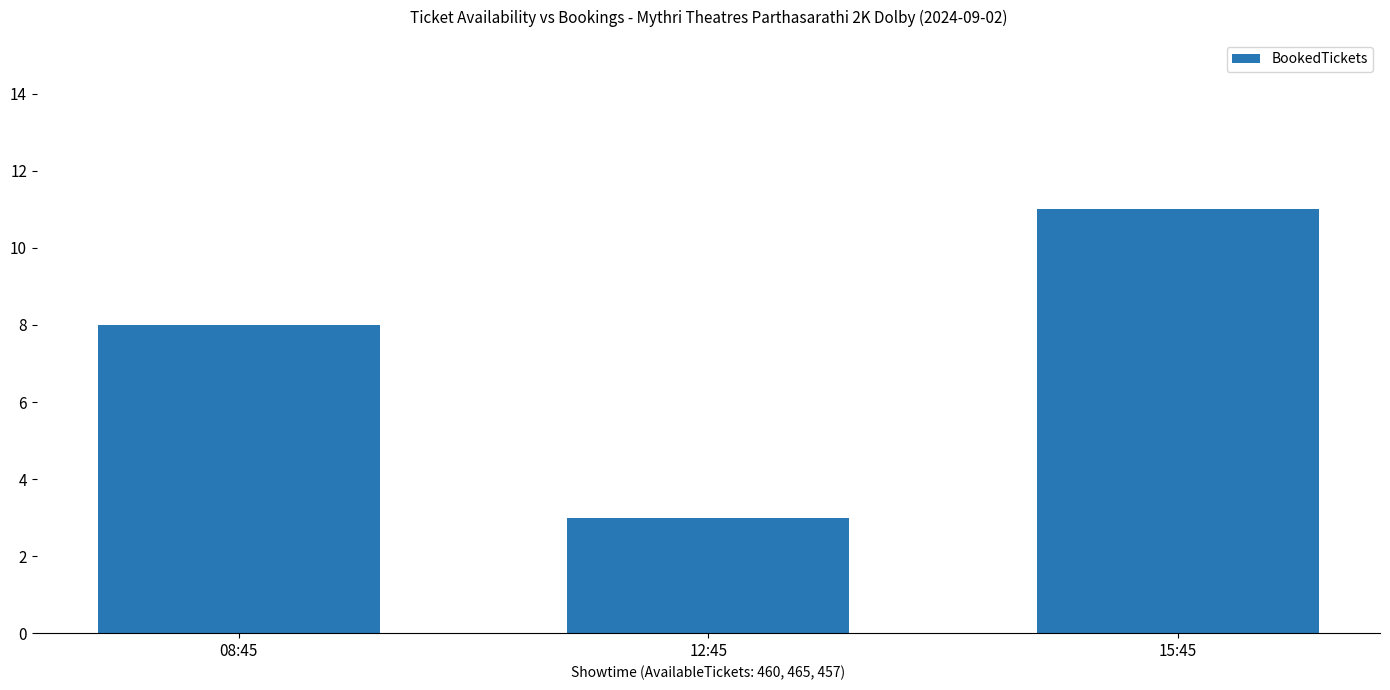

What is the change in value from 08:45 to 12:45?

-5